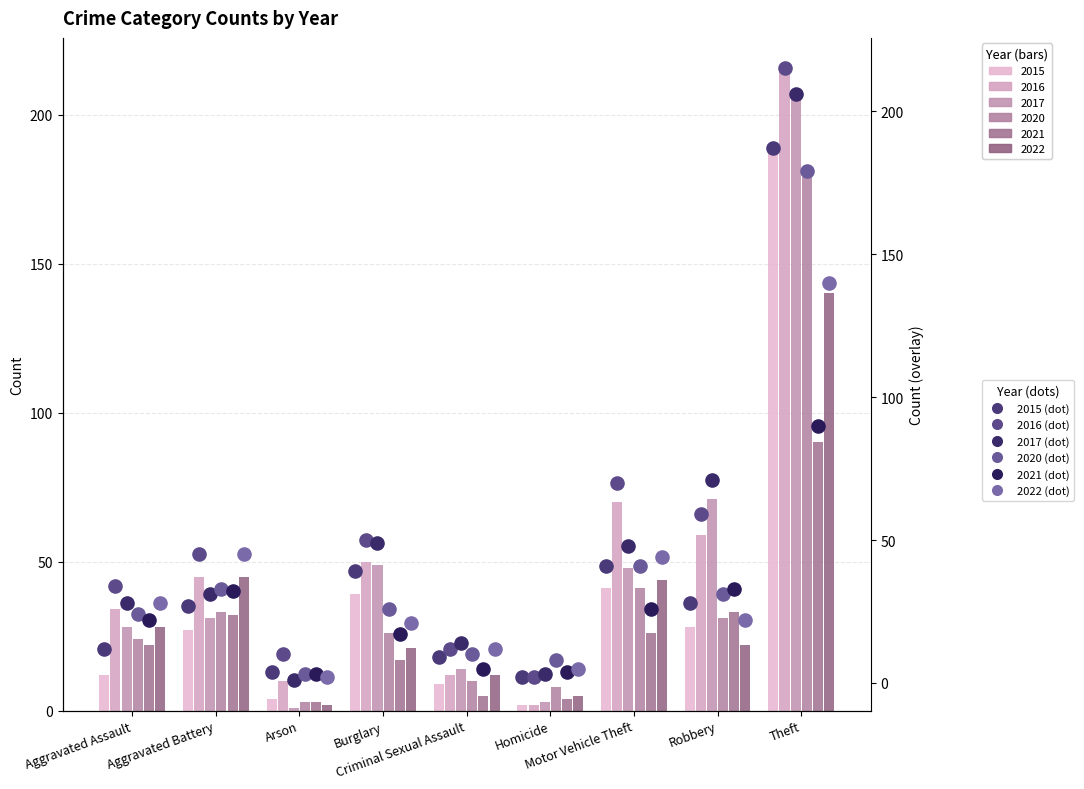

At which category is the sum across all series the highest?

Theft